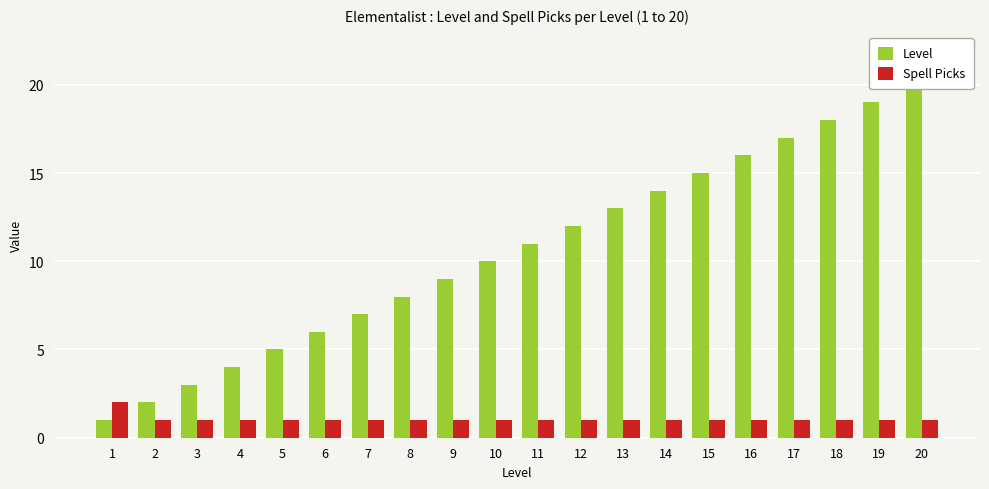

What is the difference between the Level values at 15 and 18?

3